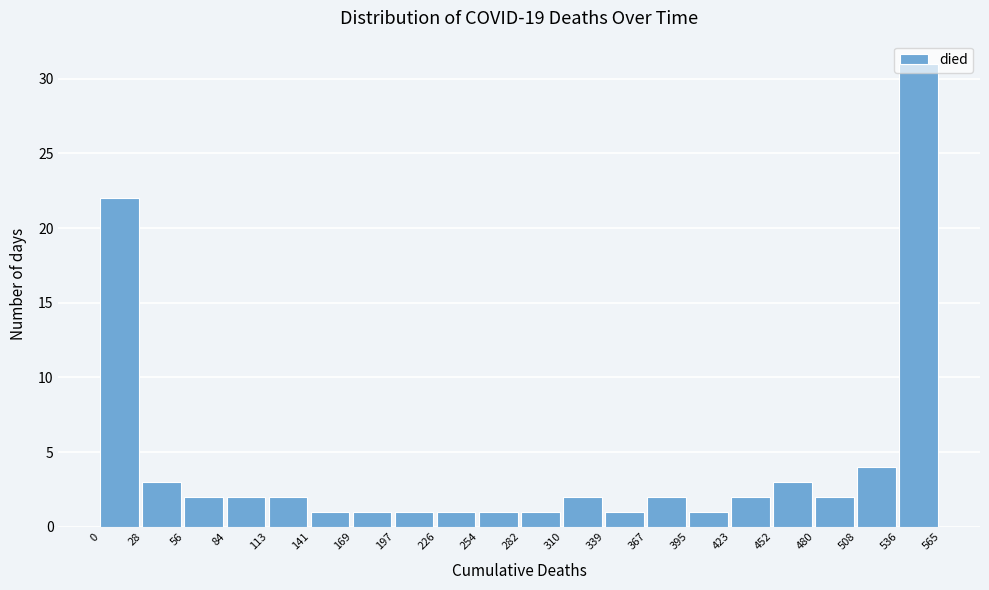

Reading left to right, list every bar in this chart as the range it spans on the x-axis followed by its height. The values are not printed on the chart, so give them approximately, as read against the axis.

0 to 28: 22
28 to 56: 3
56 to 84: 2
84 to 113: 2
113 to 141: 2
141 to 169: 1
169 to 197: 1
197 to 226: 1
226 to 254: 1
254 to 282: 1
282 to 310: 1
310 to 339: 2
339 to 367: 1
367 to 395: 2
395 to 423: 1
423 to 452: 2
452 to 480: 3
480 to 508: 2
508 to 536: 4
536 to 565: 31